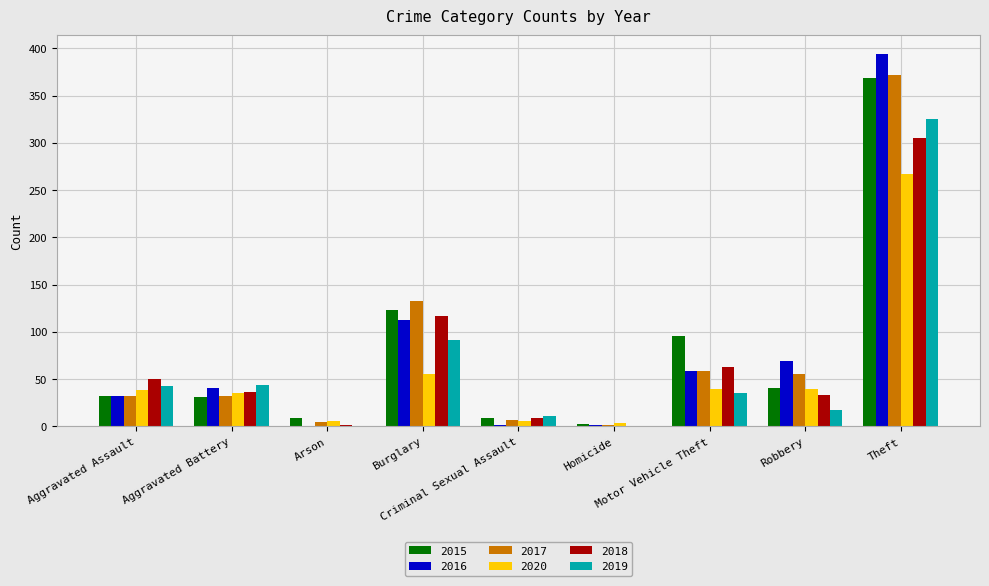

Are the bars horizontal?

No